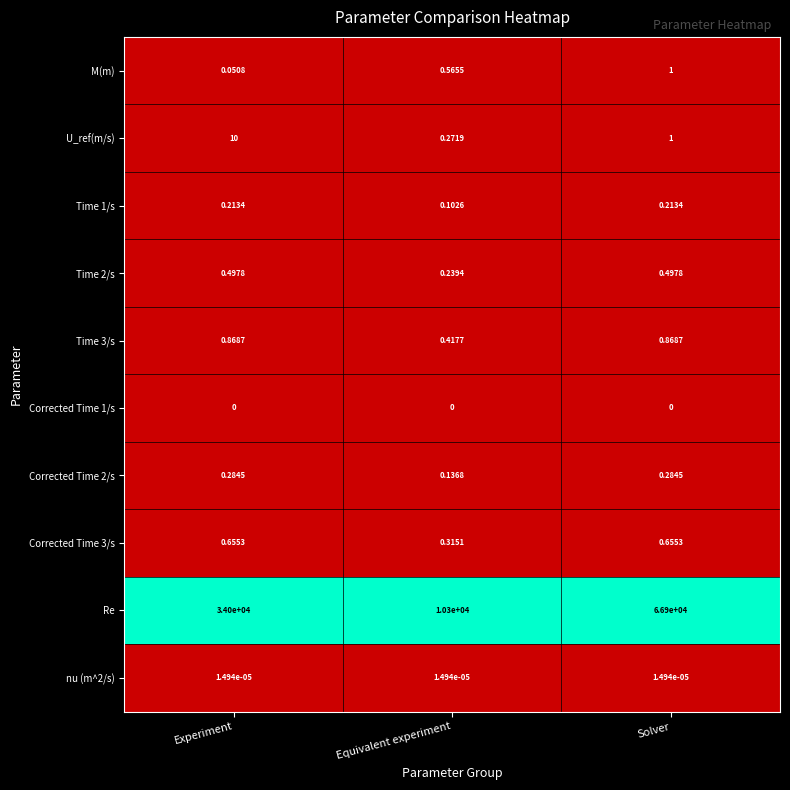

What is the maximum value shown in the chart?

66900.0